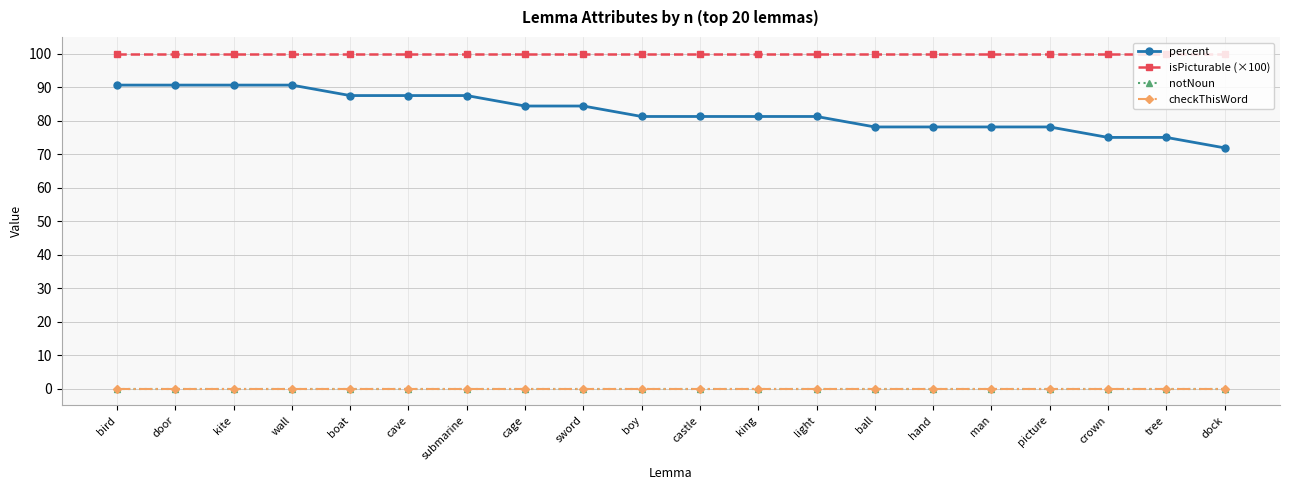

Is this an area chart (filled region under the line)?

No